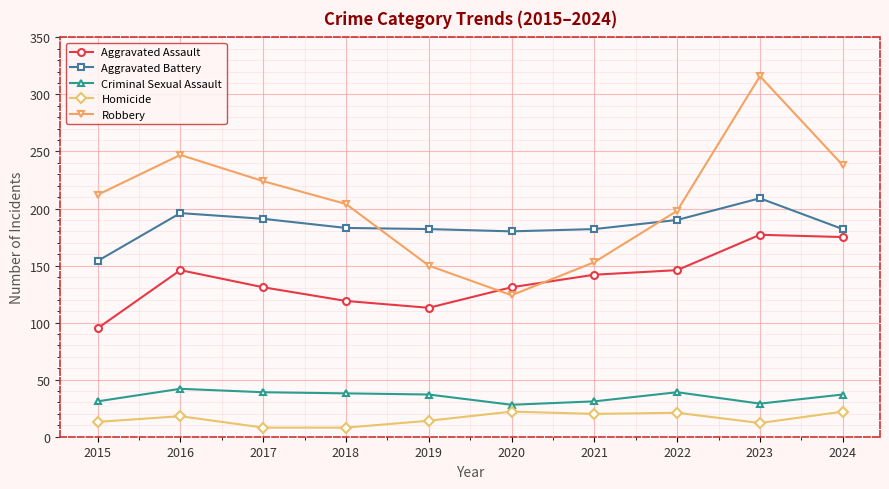

Between 2019 and 2020, which series saw the biggest shift?

Robbery